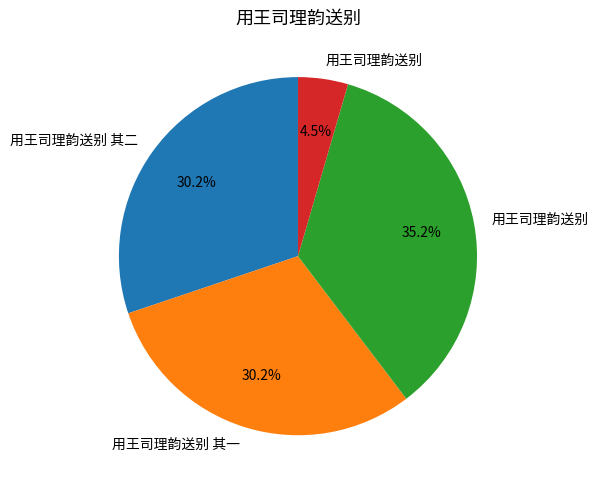

Does any single category account for the majority?

No